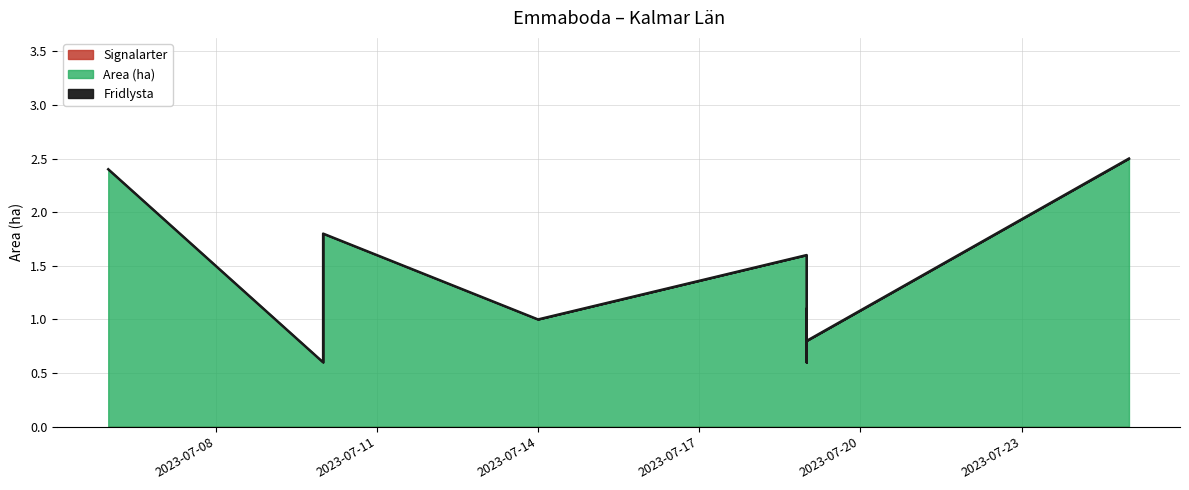

At which category does the chart reach its peak across all series?

2023-07-25